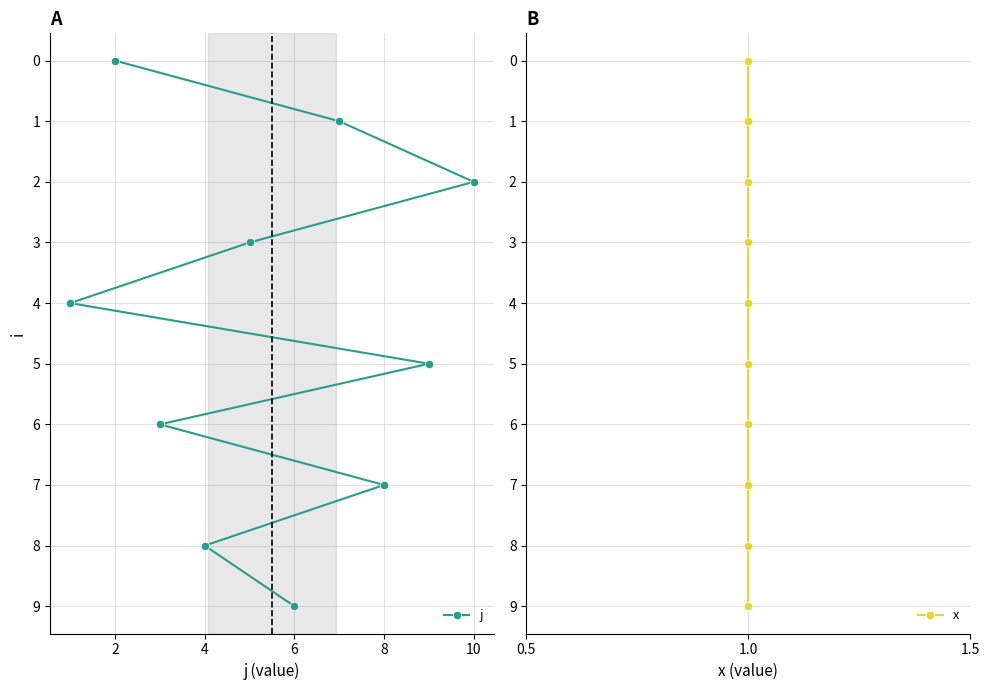

The j series shows 0 at 2. True or false?

True